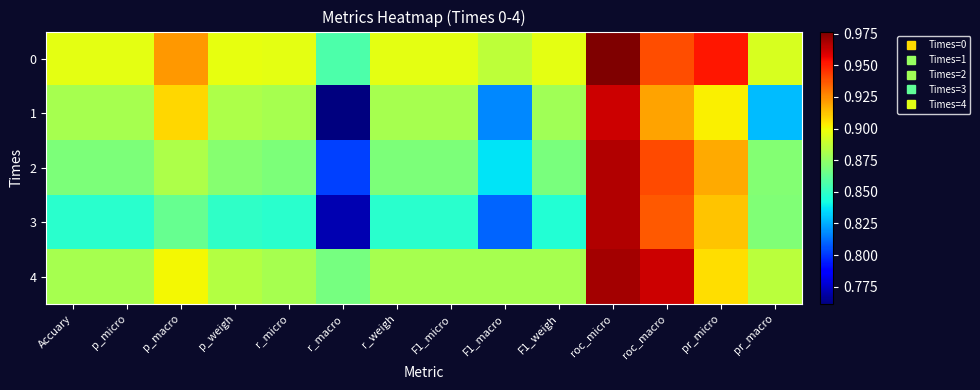

Count the number of data series in this chart.

5